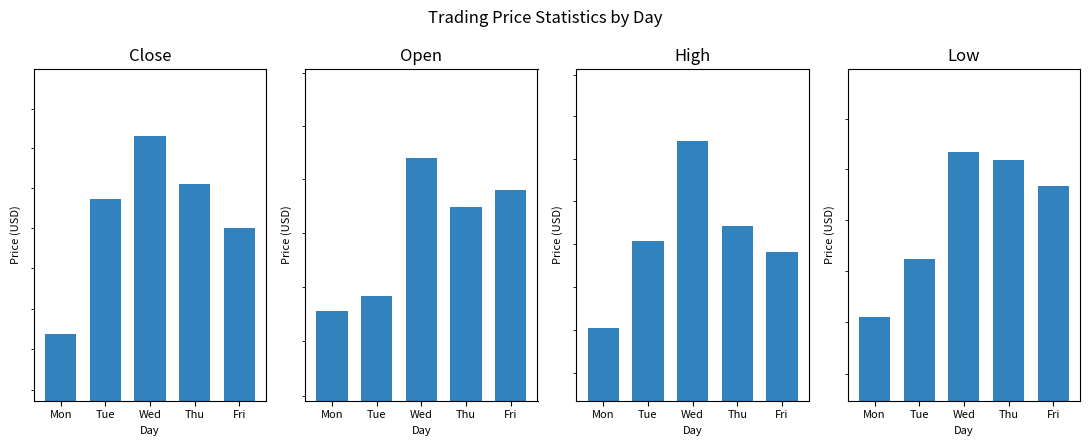

What is the value of the Low bar at the 3rd from the left?

3306.6